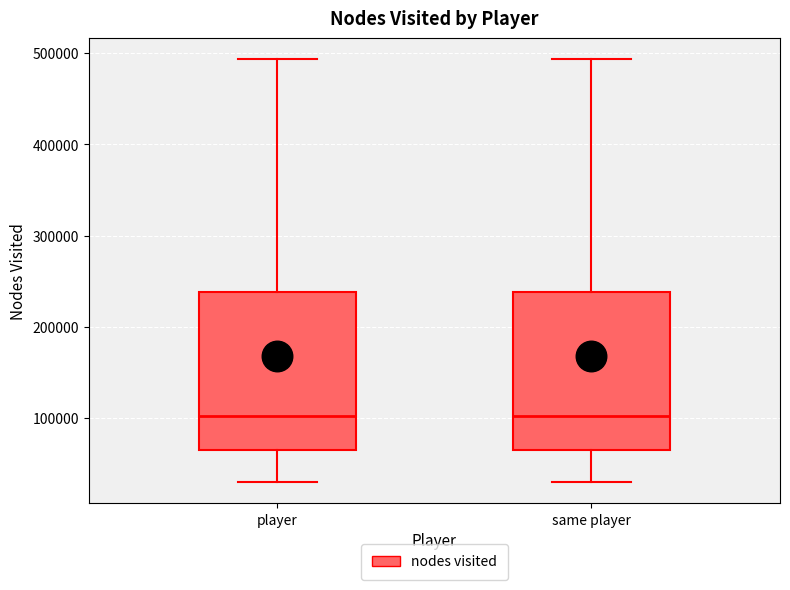

Where does the median line of the box for player sit on the y-axis? The values are not printed on the chart, so give them approximately, as read against the axis.

100000